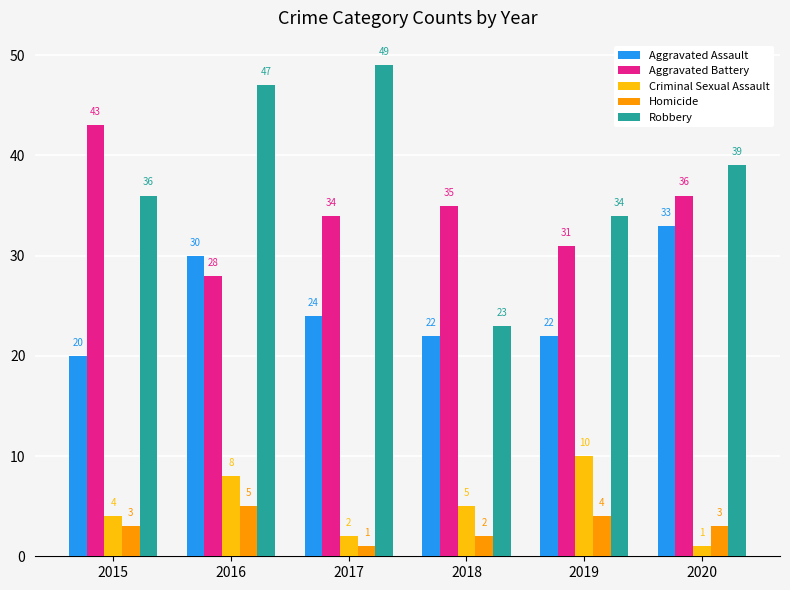

What is the difference between the Aggravated Battery values at 2020 and 2017?

2